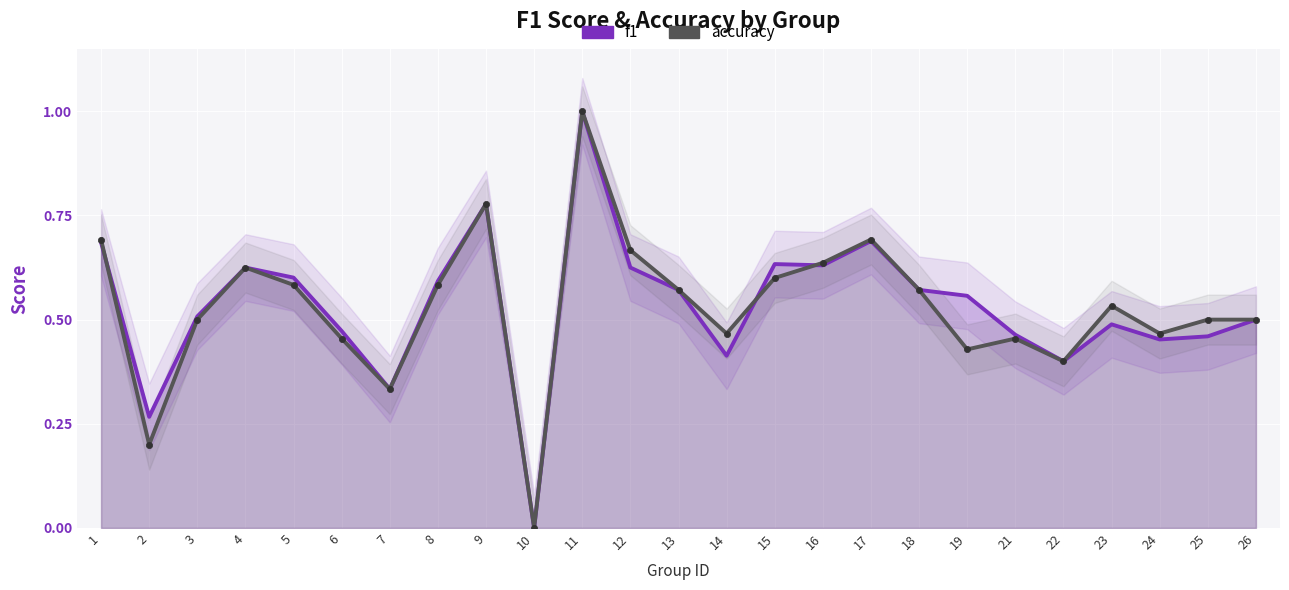

At which label does f1 reach its peak?

11